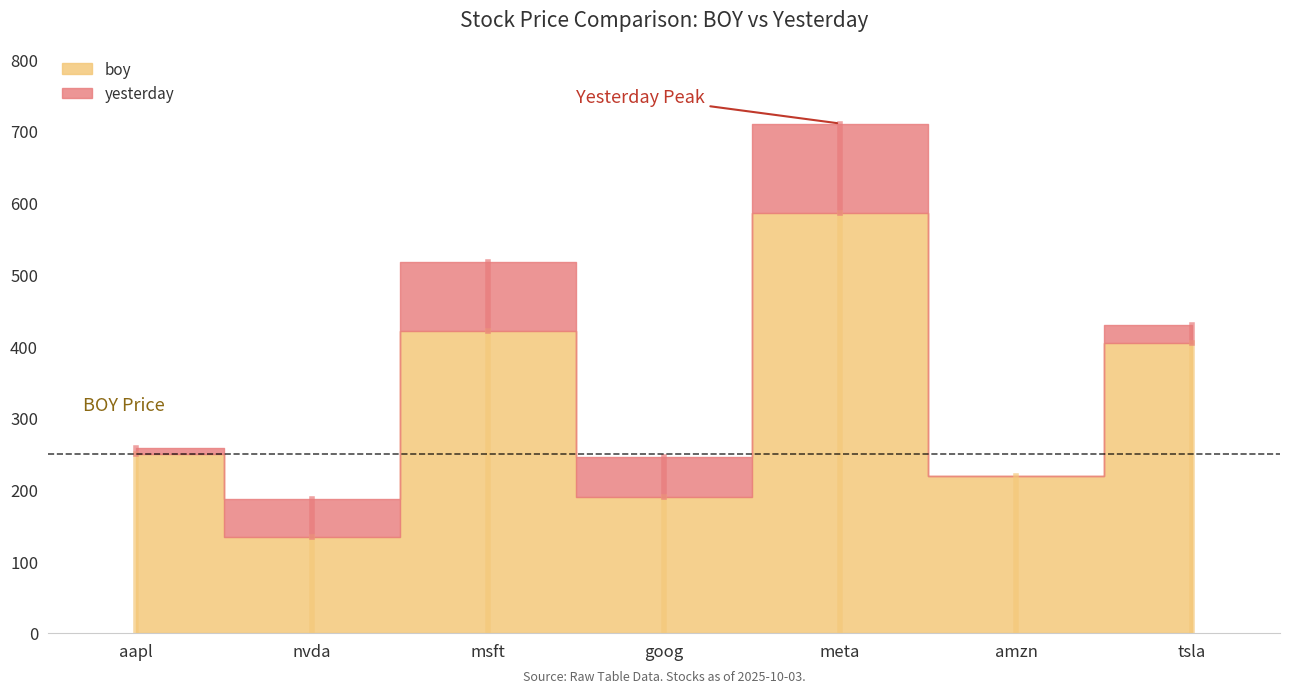

At which label does return ytd first exceed 21?

nvda